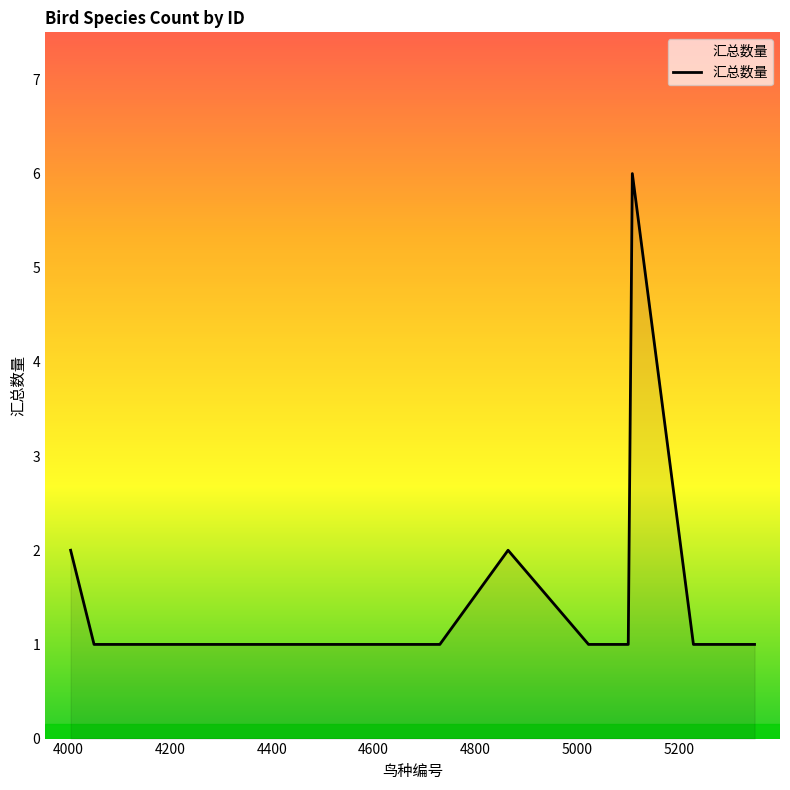

What is the difference between the maximum and minimum values?

5